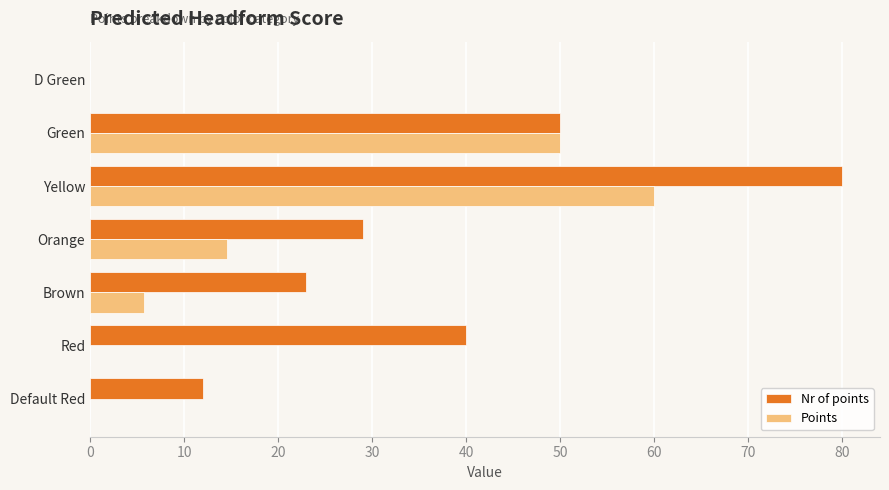

Which series has the largest range (max minus min)?

Nr of points